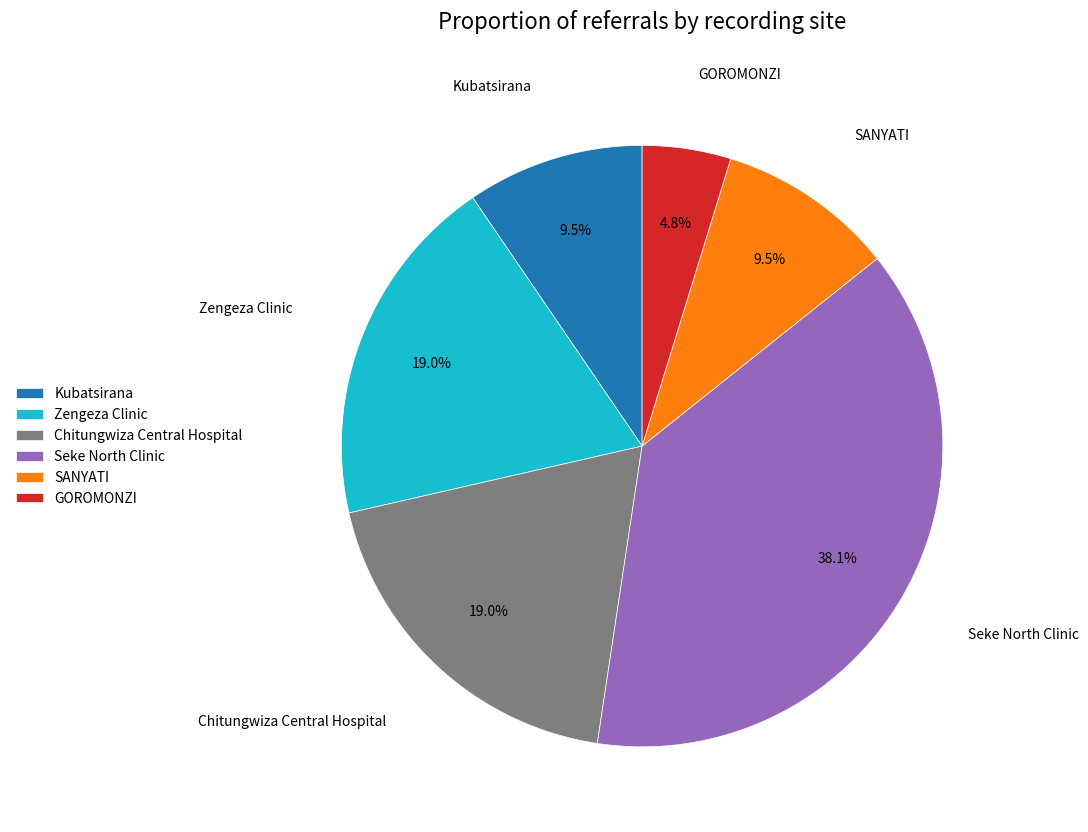

How many segments does this pie chart have?

6